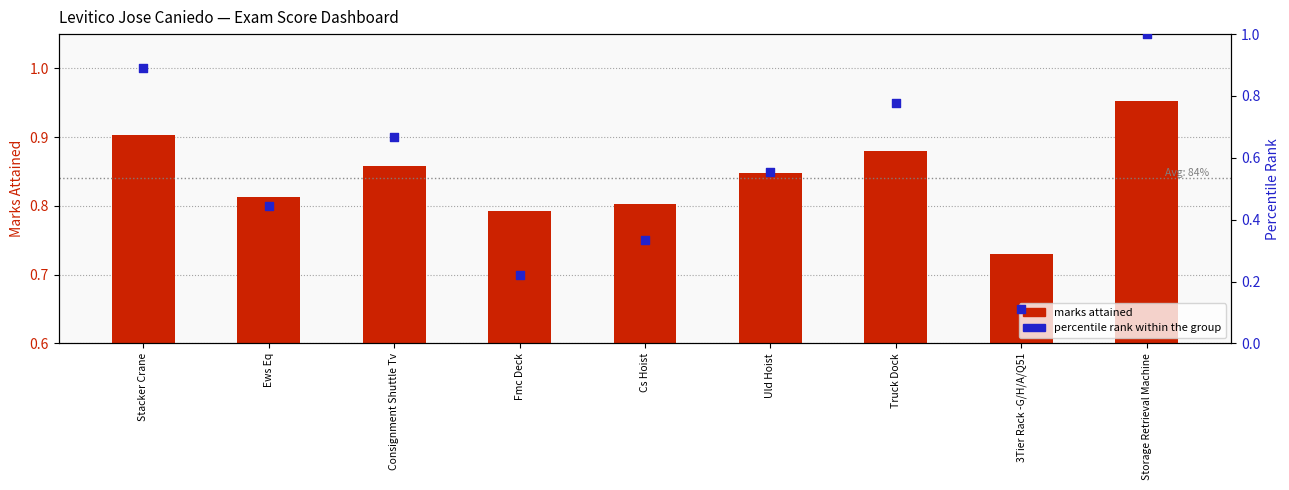

Which series contains the highest Y value?

Percentile Rank